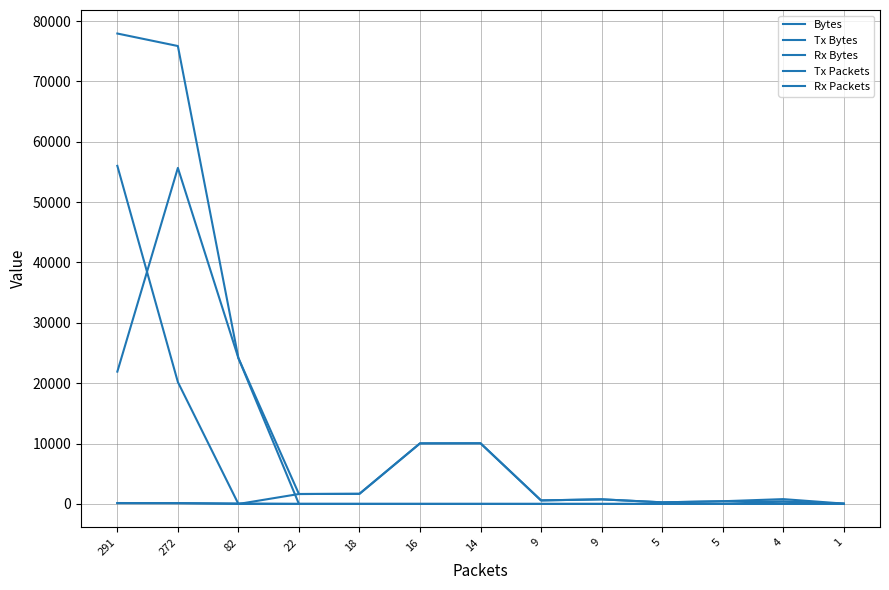

True or false: Bytes and Tx Bytes intersect in this chart.

False